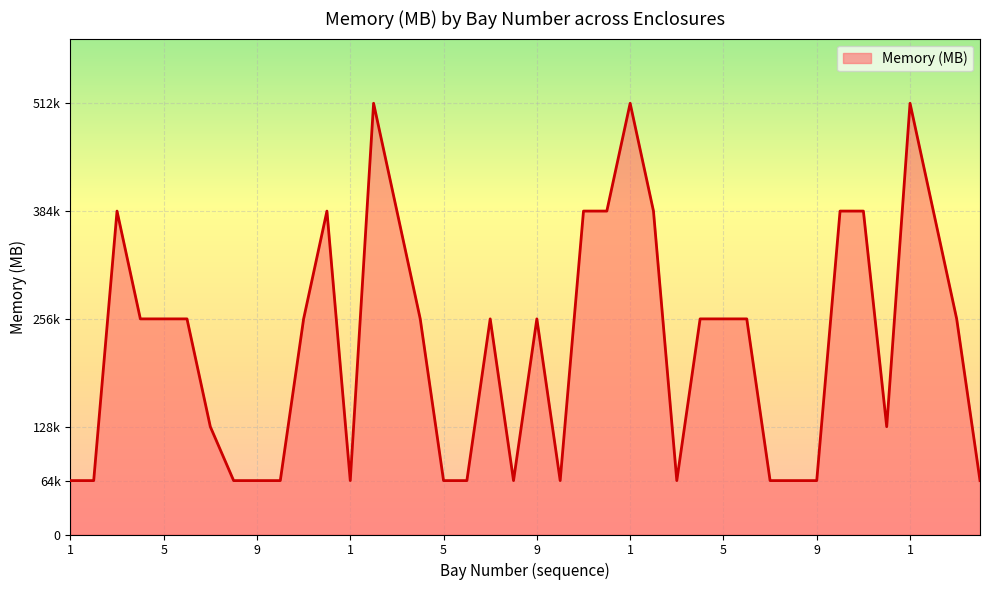

What is the label of the 10th point from the left?

10